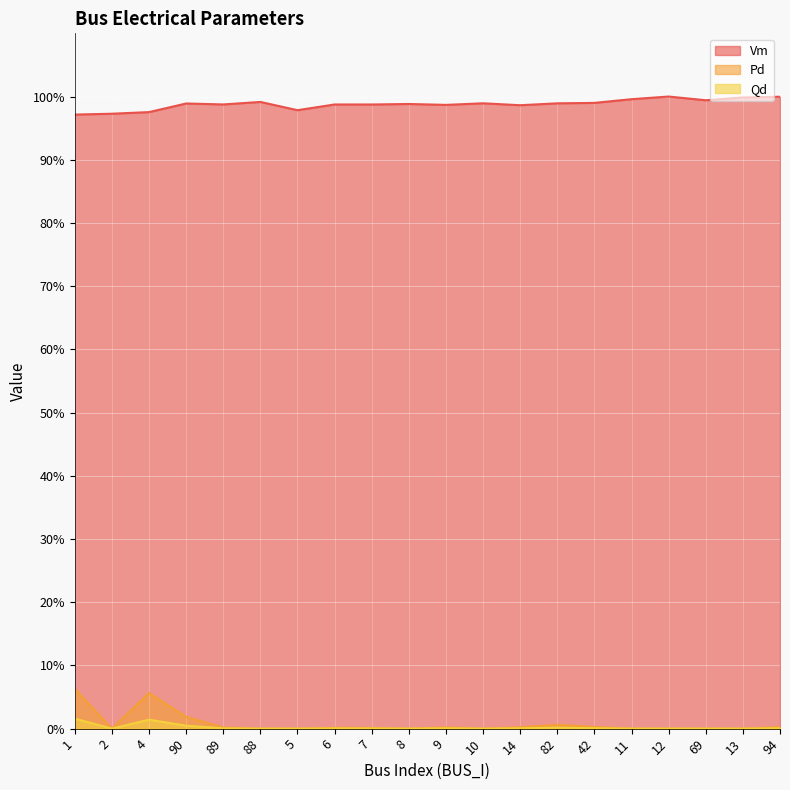

Rank the categories by Qd value from highest to lowest.

1, 4, 90, 82, 42, 94, 14, 9, 89, 6, 7, 2, 88, 5, 8, 10, 11, 12, 69, 13